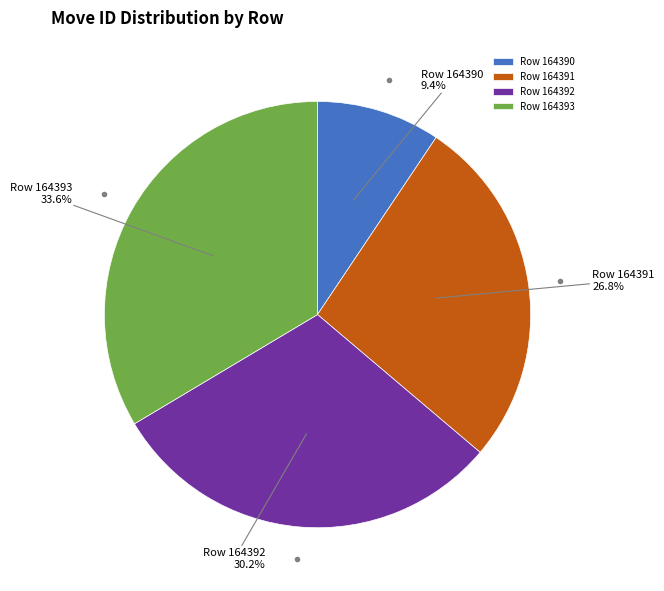

Does Row 164393 account for over 50% of the chart?

No